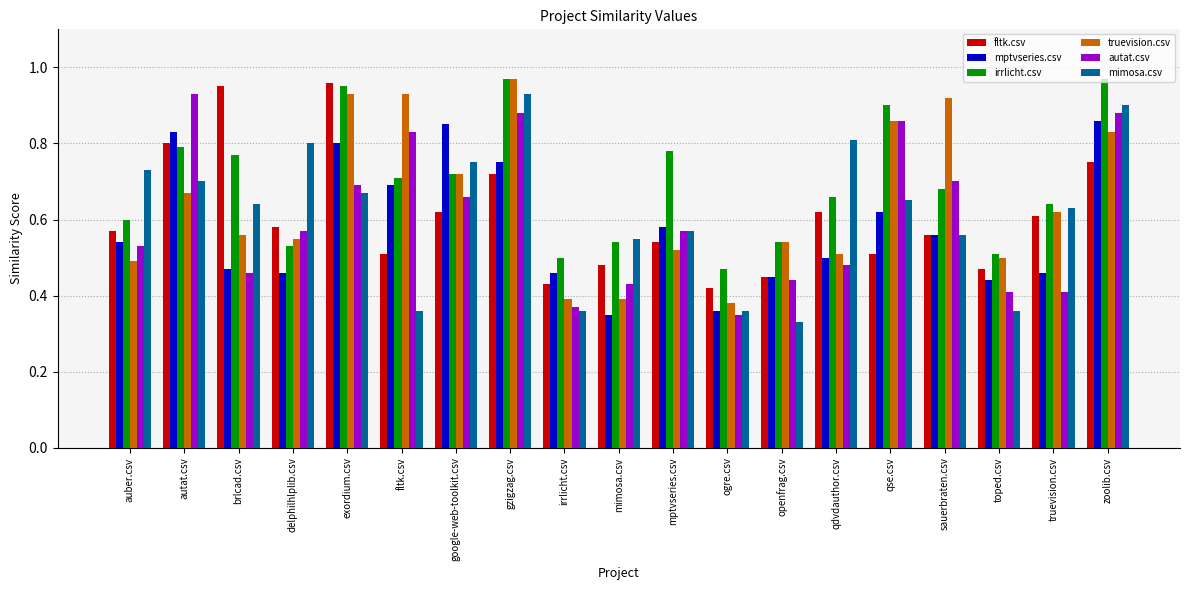

Where is irrlicht.csv nearest to the value 0?

ogre.csv